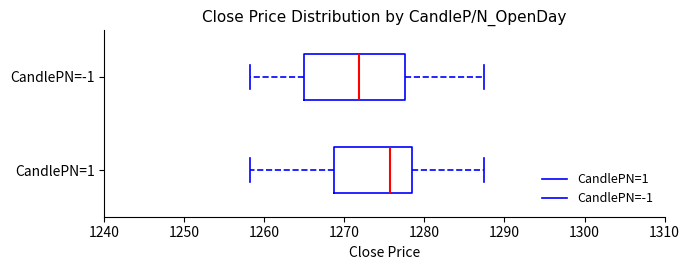

Where is the right edge of the box for CandlePN=-1 on the x-axis? The values are not printed on the chart, so give them approximately, as read against the axis.

1278